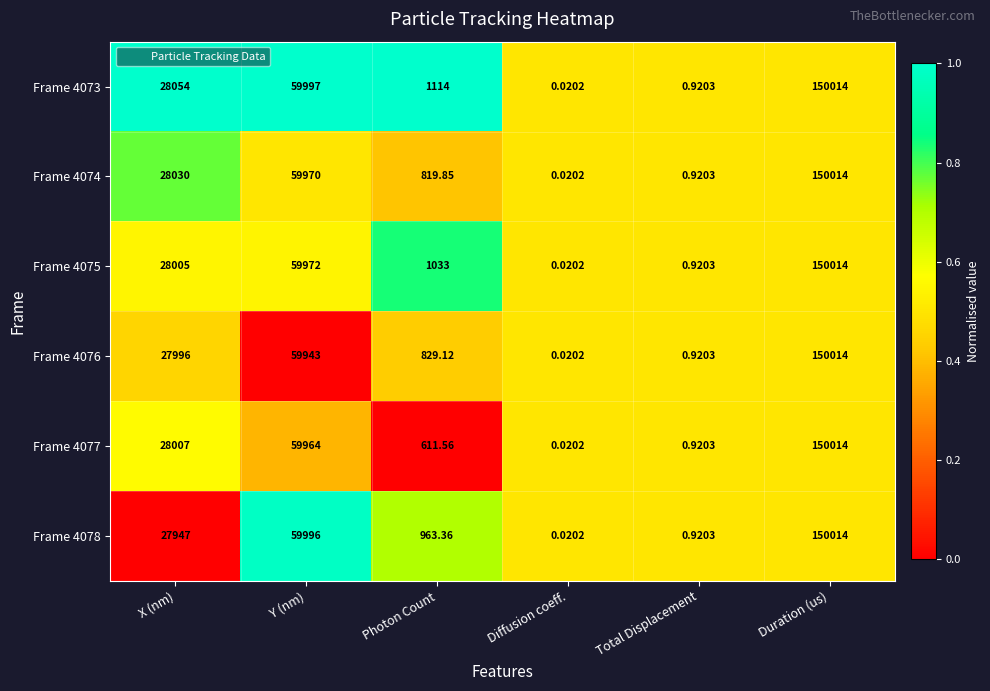

Where is Frame 4076 nearest to the value 75007?

Y (nm)